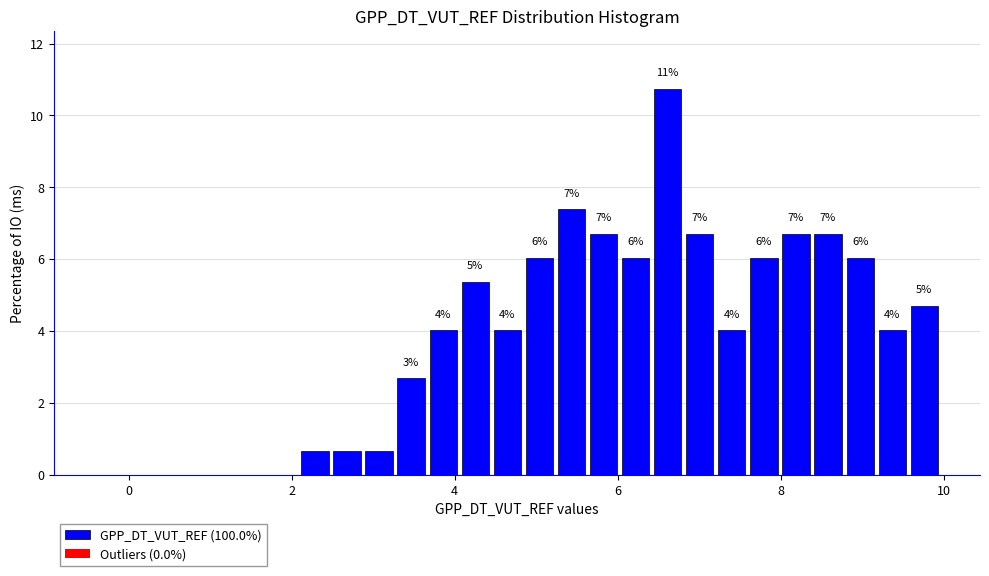

Read against the x-axis, roughly where is the centre of the tallest bar?

6.6